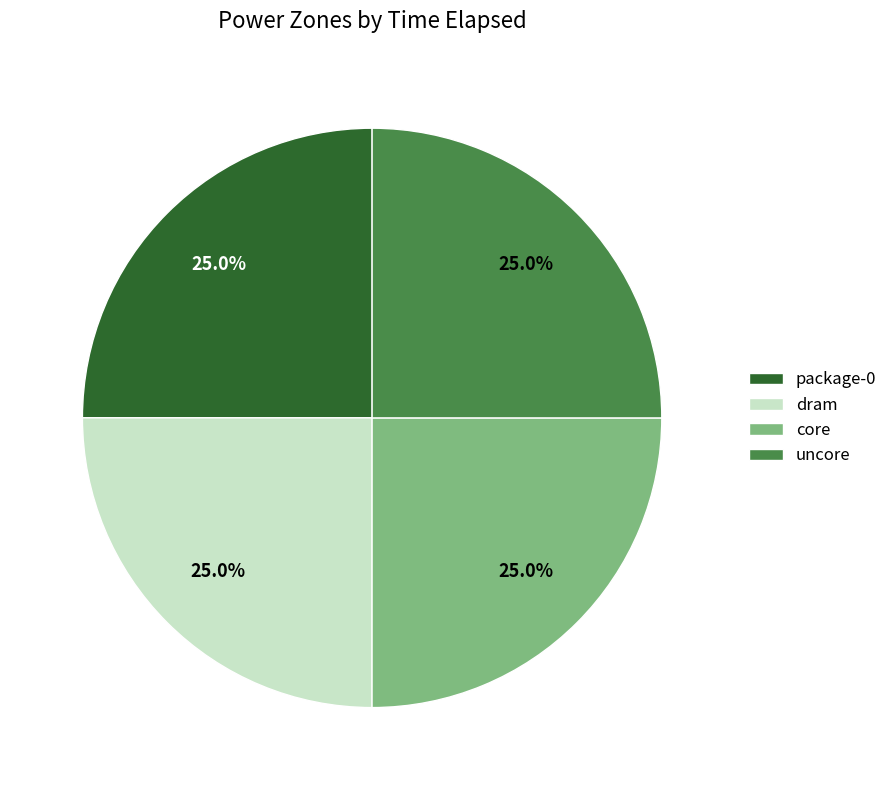

The dram slice represents 12% of the pie. True or false?

False